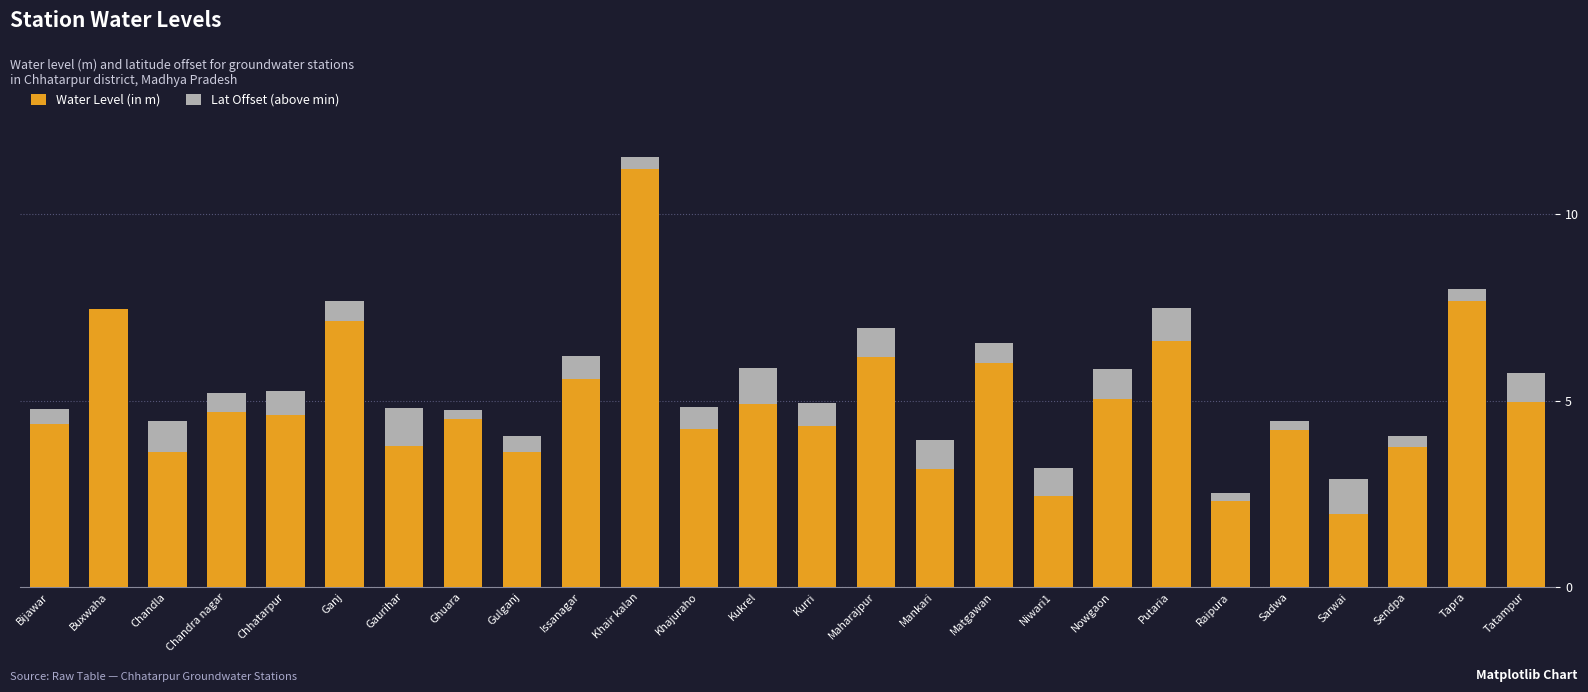

Read the Water Level (in m) value at Kukrel.

4.9